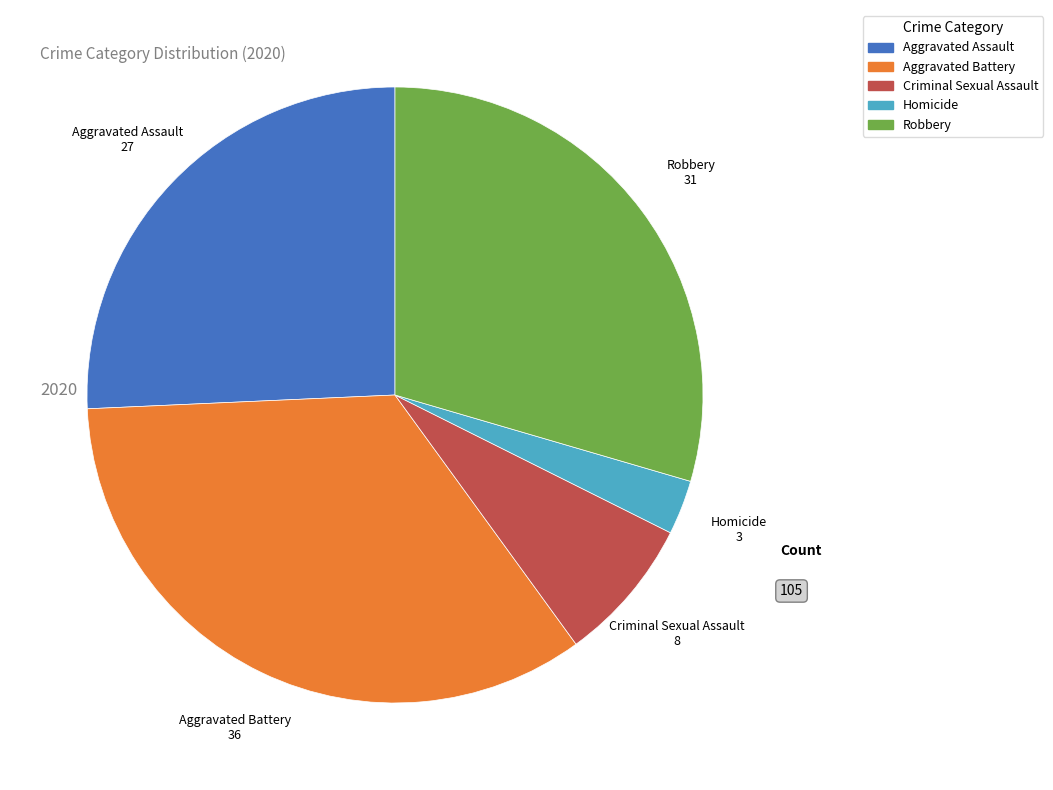

Rank the categories by value from lowest to highest.

Homicide, Criminal Sexual Assault, Aggravated Assault, Robbery, Aggravated Battery